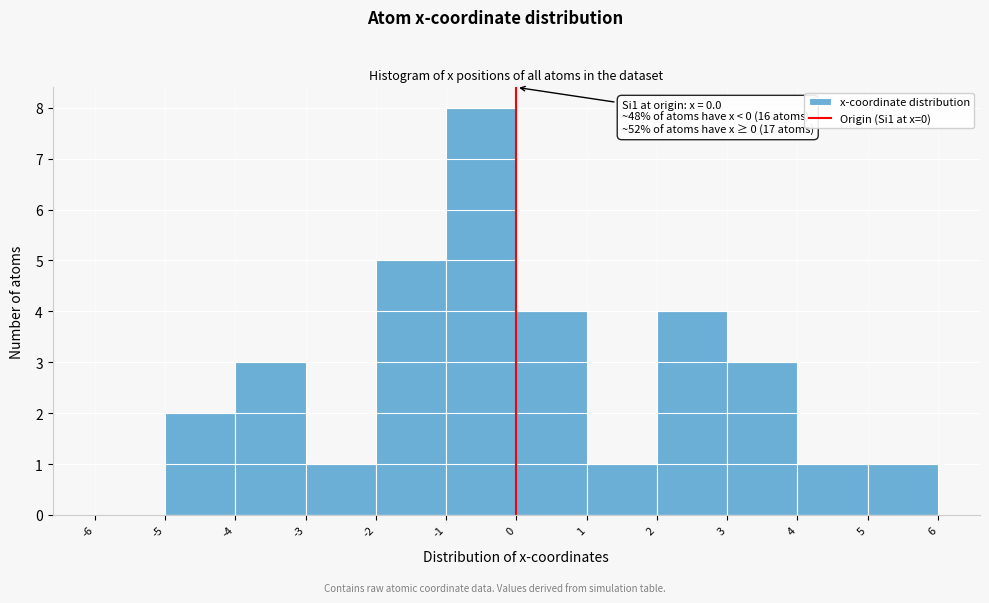

Which range on the x-axis has the tallest bar?

-1 to 0